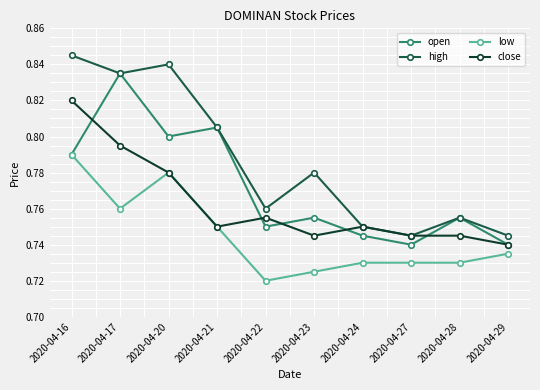

Rank the series by their average value, from highest to lowest.

high, open, close, low